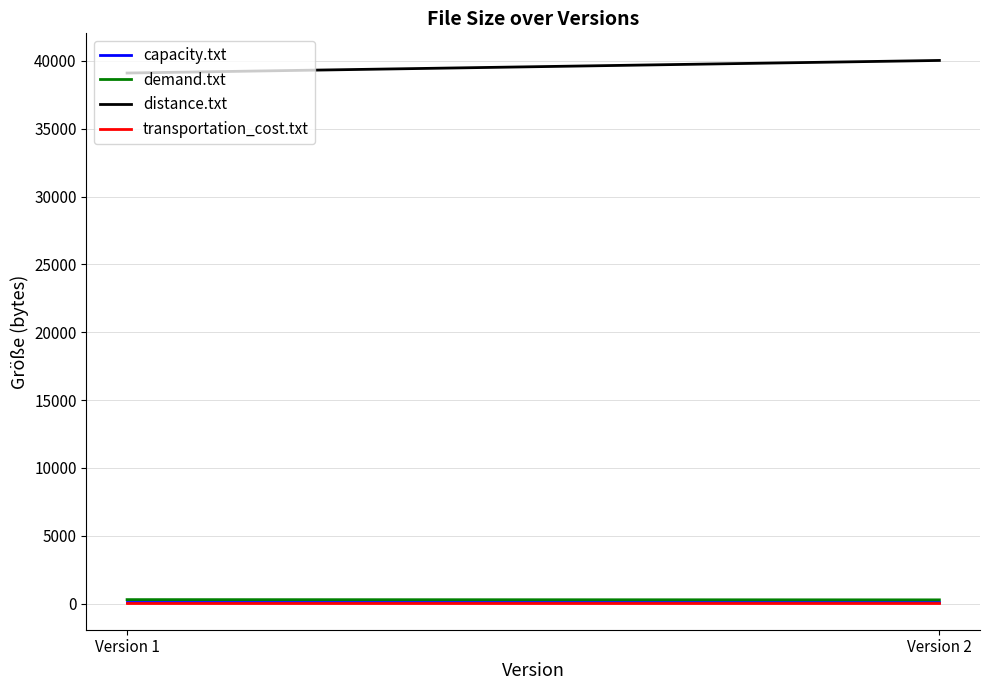

At how many categories does at least one series exceed 37268?

2